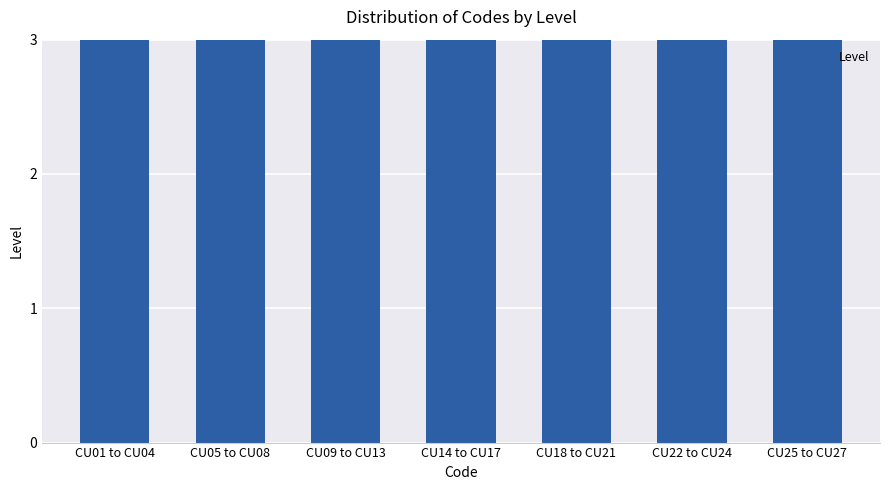

How many values exceed 4?

1